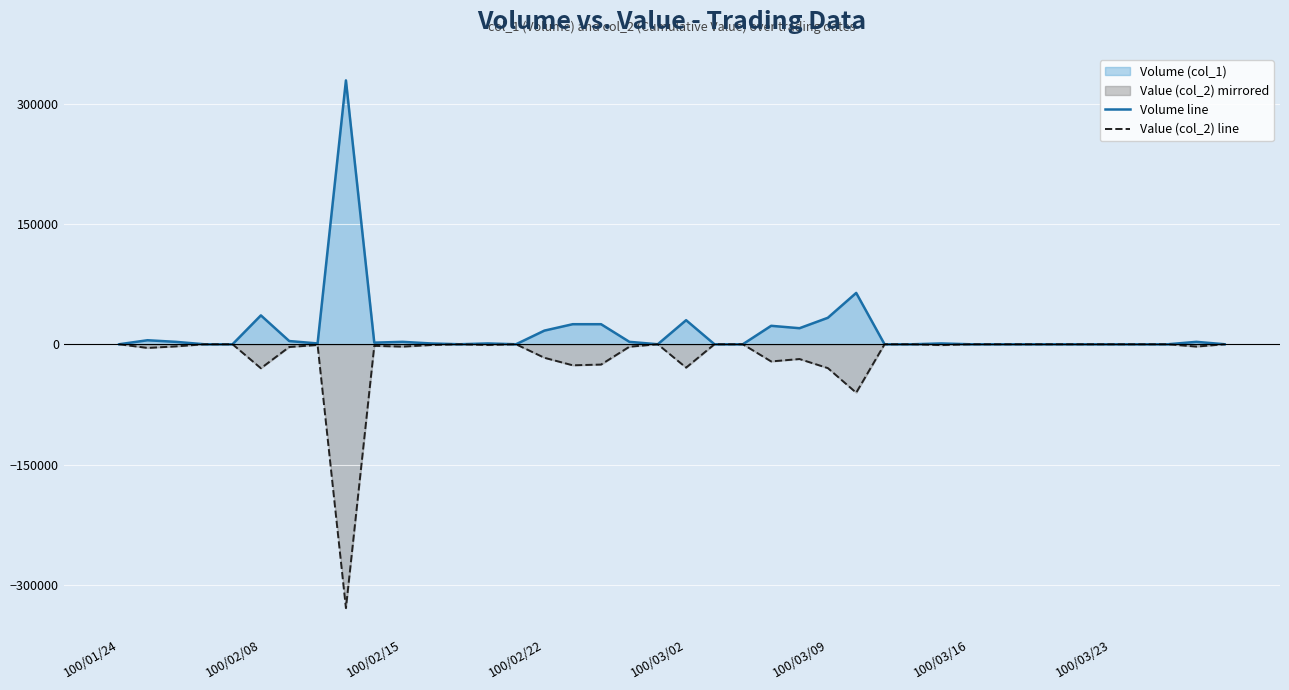

What is the sum of the Value (col_2) line values at 29 and 22?

-1071.0